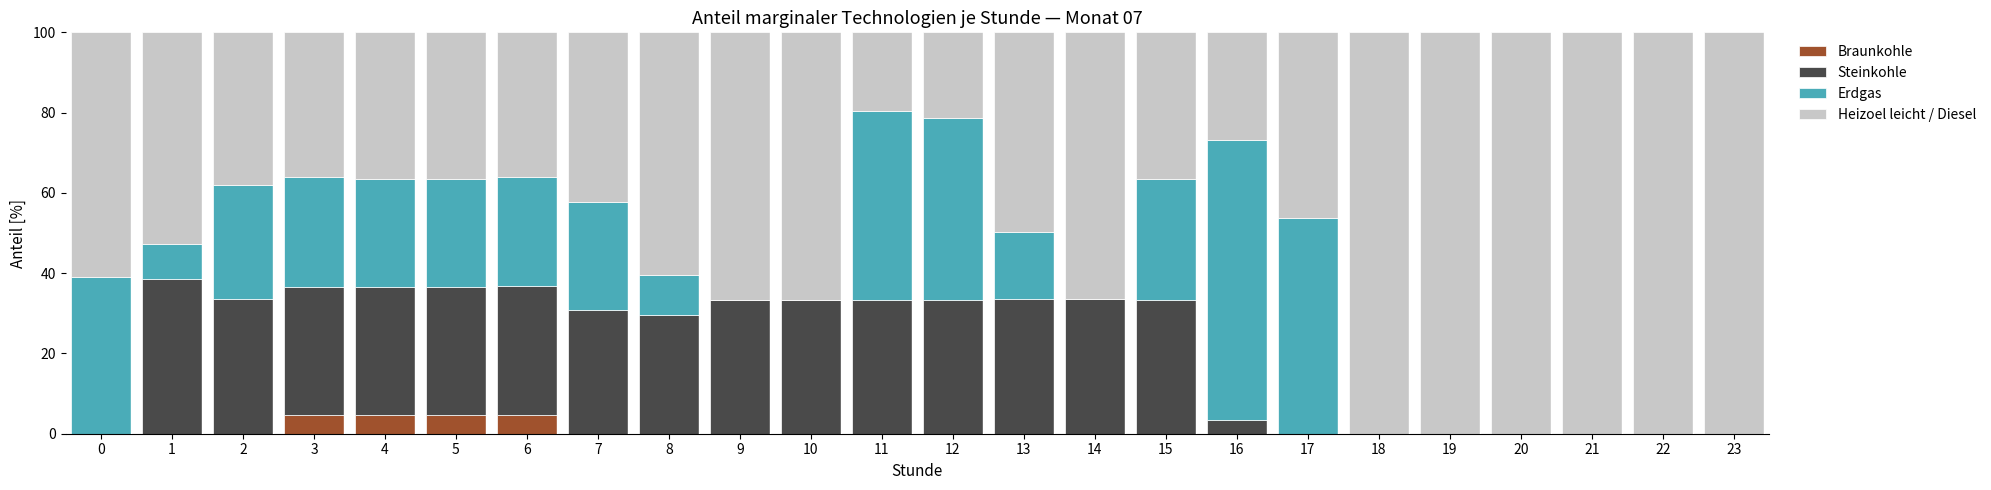

The value of Braunkohle at 11 is 0.0. True or false?

True